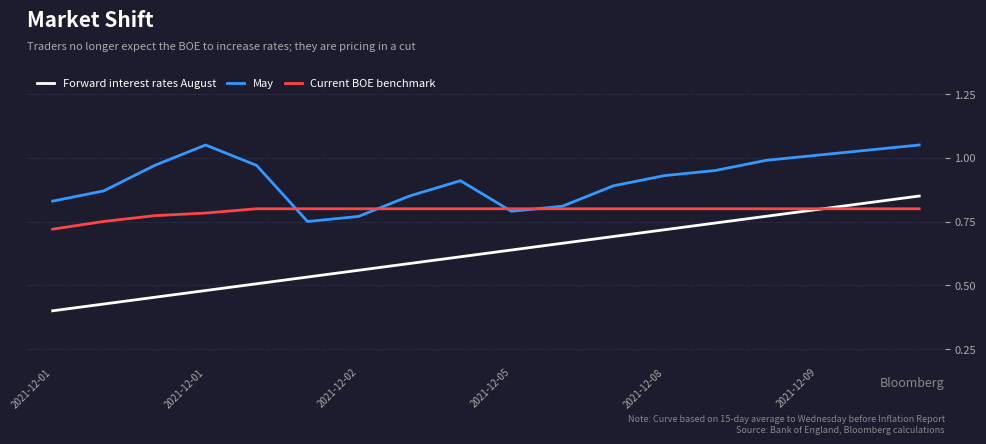

True or false: May and Forward interest rates August cross at least once.

False